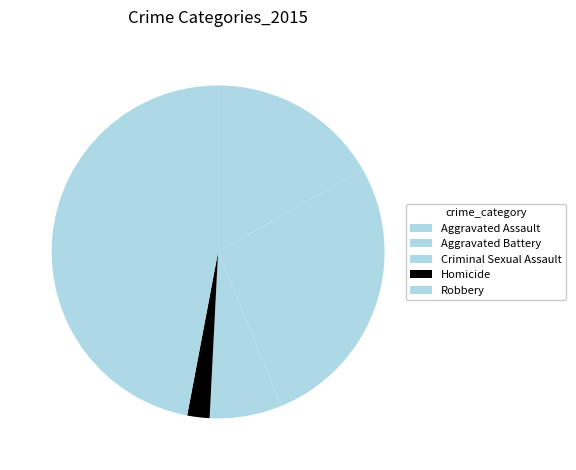

Is Aggravated Assault the majority of the pie?

No